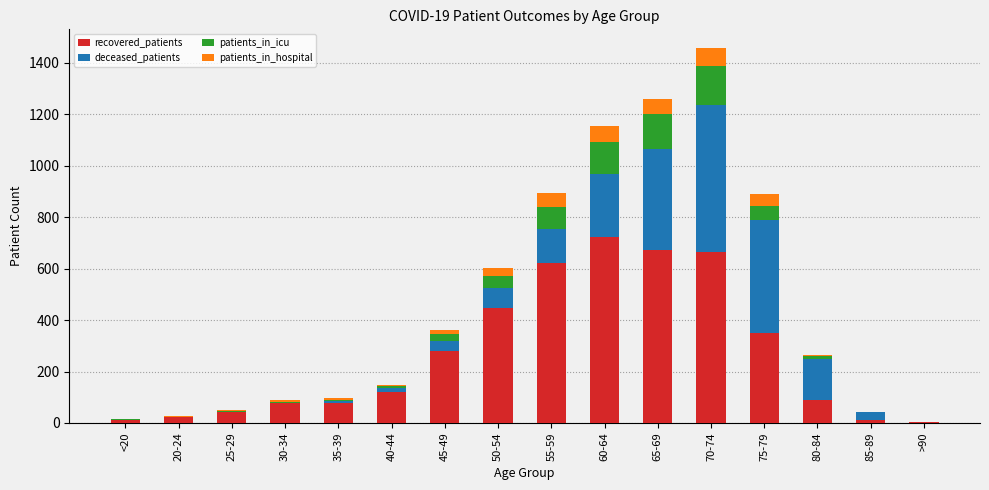

Are the bars horizontal?

No